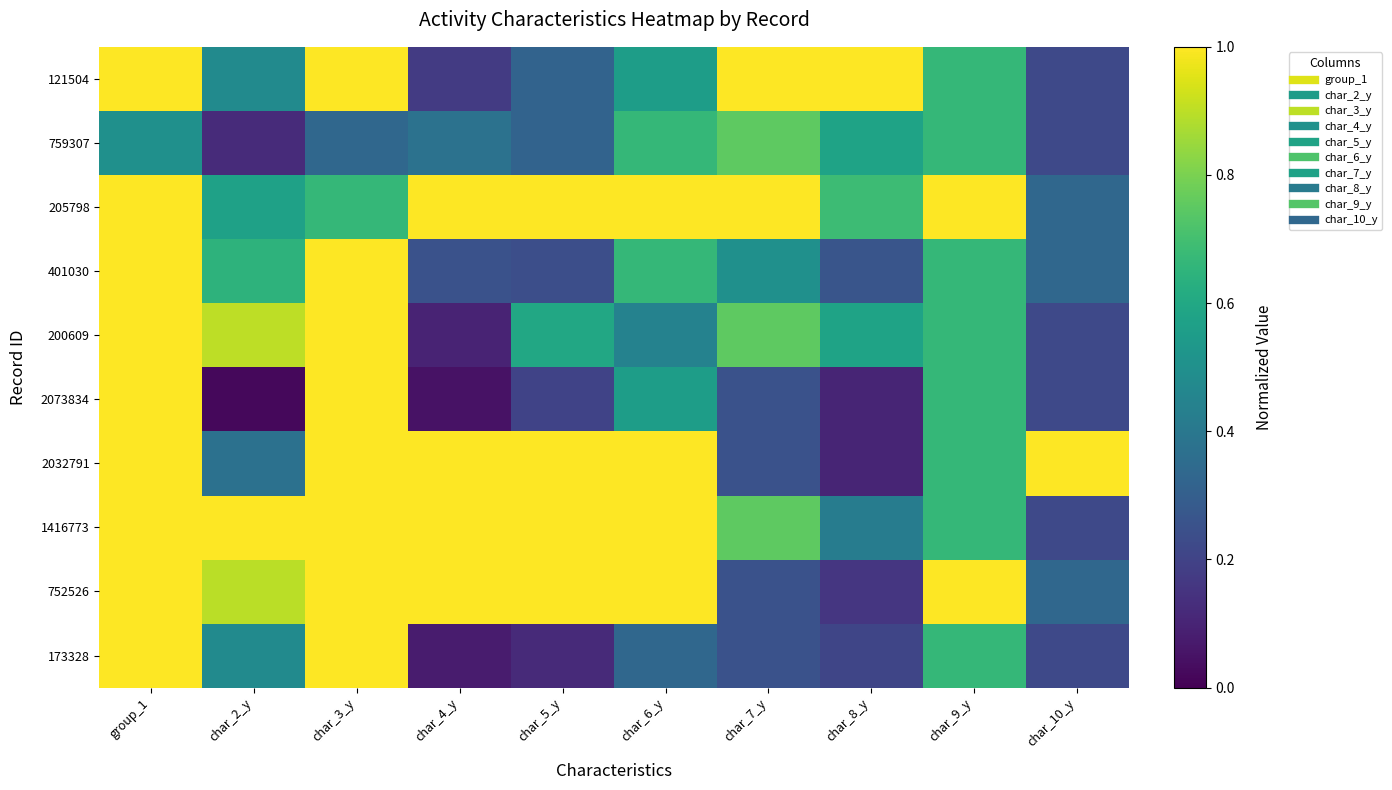

At char_7_y, list the series in order from largest to smallest.

121504, 205798, 759307, 200609, 1416773, 401030, 2073834, 2032791, 752526, 173328